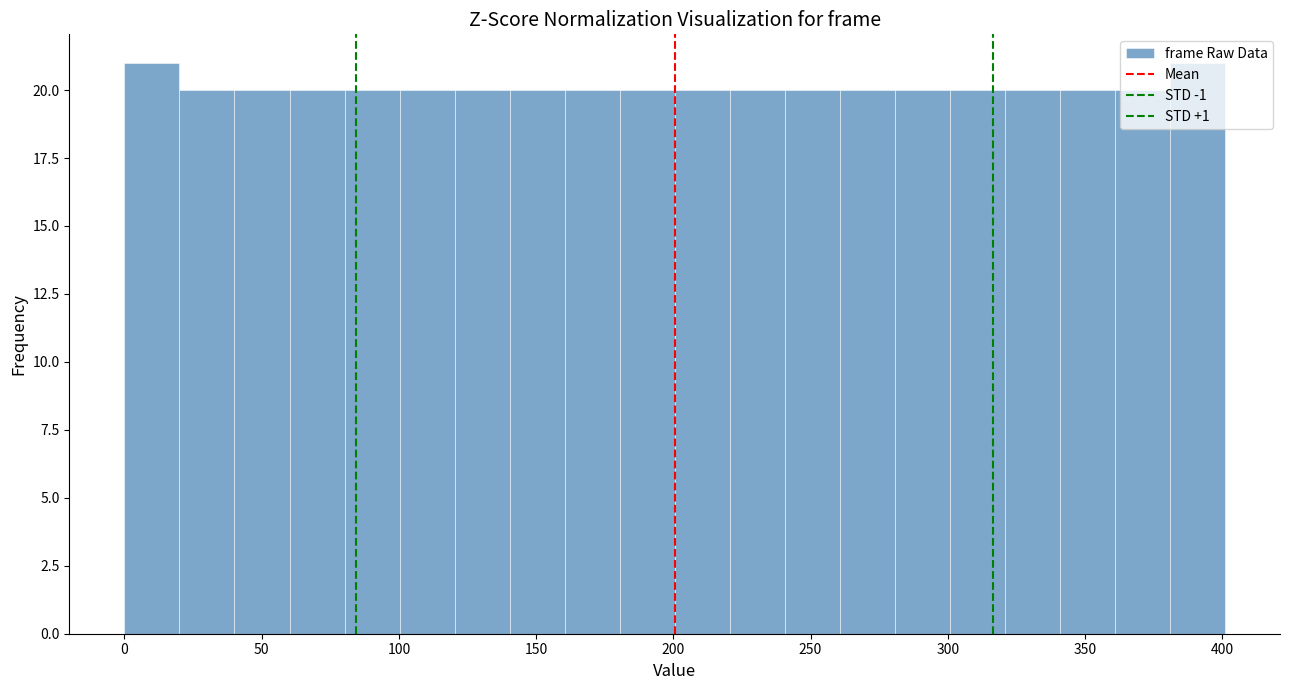

Reading left to right, transcribe this chart: for each bar, give the range it covers on the x-axis and its height. Neither the bar edges nor the heights are printed on the chart, so give them approximately, as read against the axes.

0 to 20: 21
20 to 40: 20
40 to 60: 20
60 to 80: 20
80 to 100: 20
100 to 120: 20
120 to 140: 20
140 to 160: 20
160 to 180: 20
180 to 200: 20
200 to 220: 20
220 to 240: 20
240 to 260: 20
260 to 280: 20
280 to 300: 20
300 to 320: 20
320 to 340: 20
340 to 360: 20
360 to 380: 20
380 to 400: 21